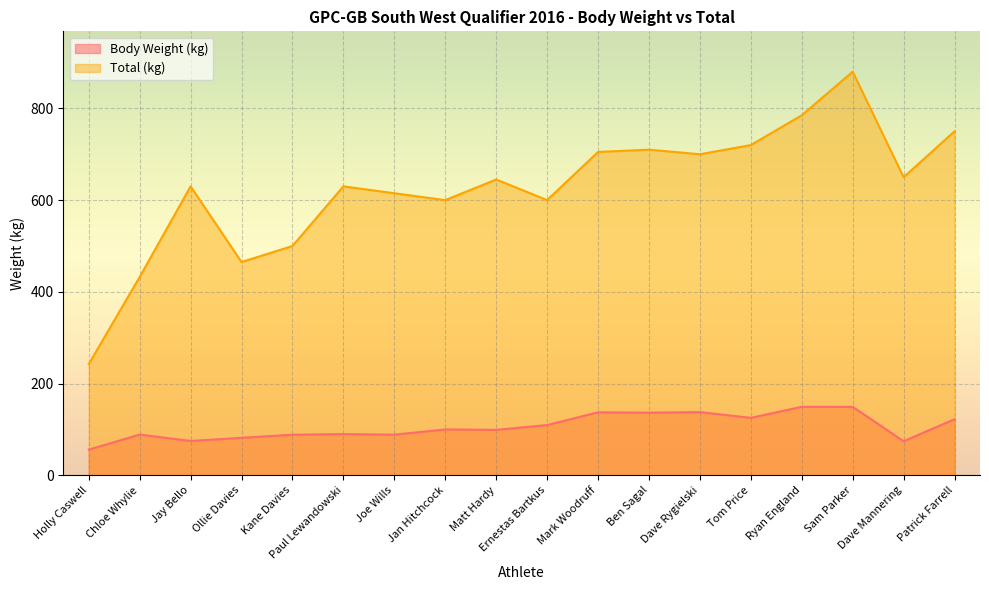

List the labels in order of Body Weight (kg) value, largest first.

Ryan England, Sam Parker, Dave Rygielski, Mark Woodruff, Ben Sagal, Tom Price, Patrick Farrell, Ernestas Bartkus, Jan Hitchcock, Matt Hardy, Paul Lewandowski, Chloe Whylie, Joe Wills, Kane Davies, Ollie Davies, Jay Bello, Dave Mannering, Holly Caswell